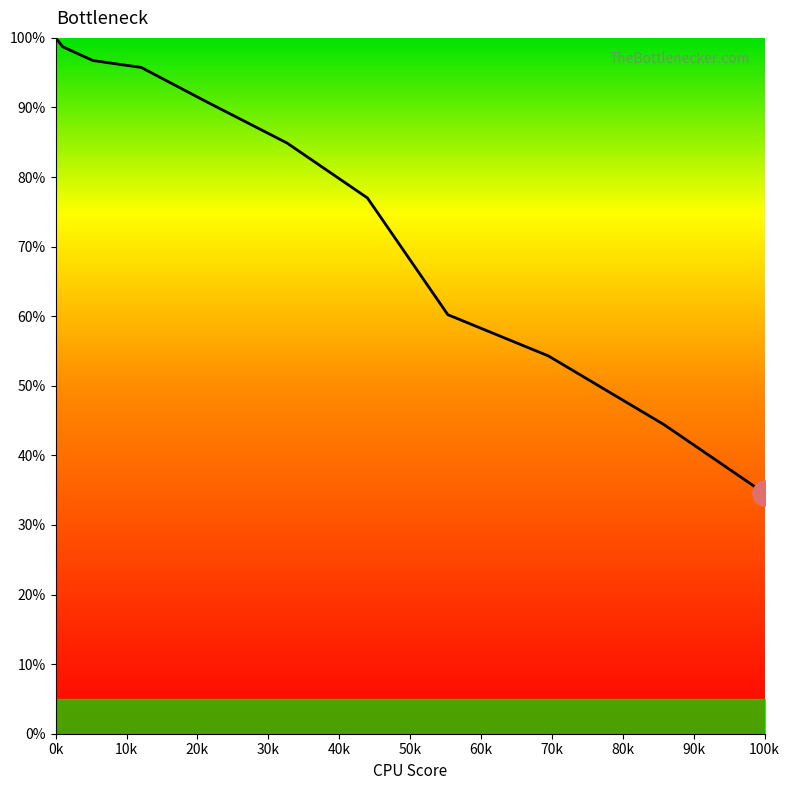

What is the greatest value displayed?

100.0